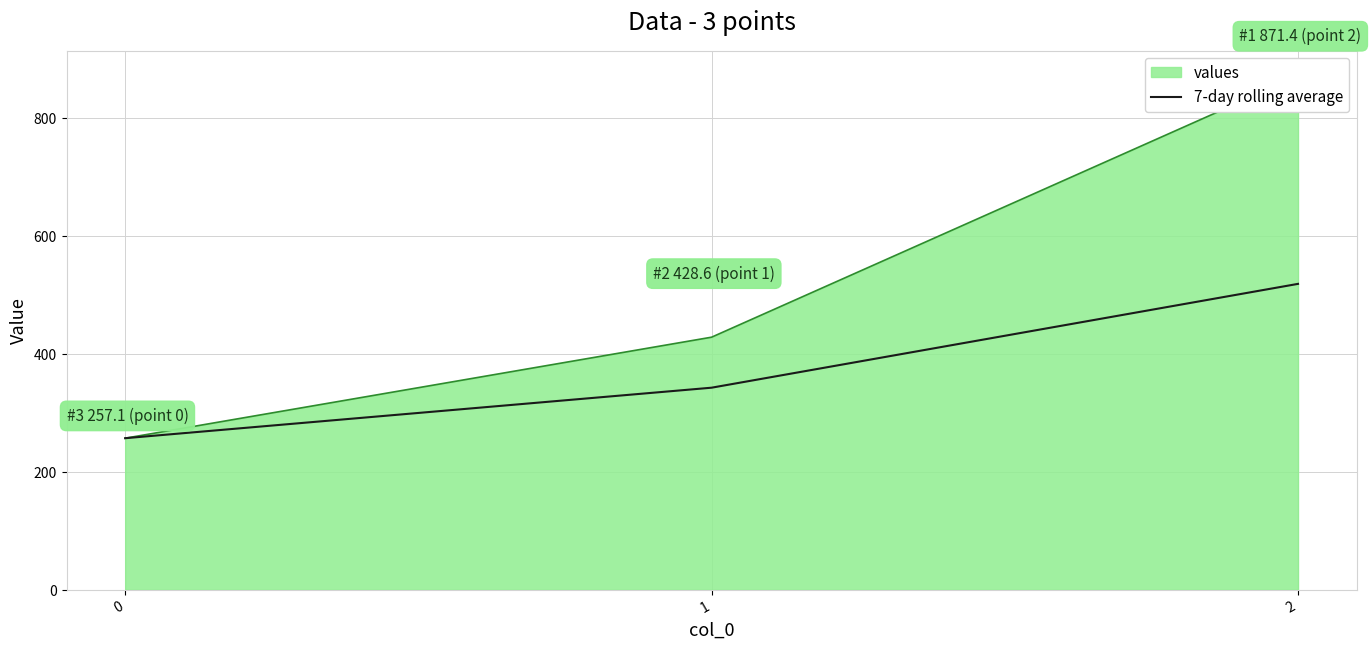

The chart shows a value of 121.9 at 0. True or false?

False